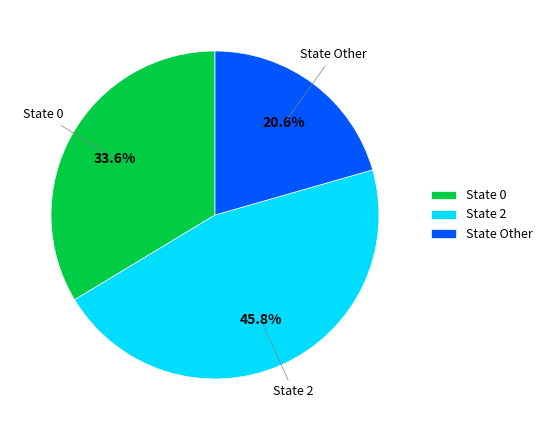

Is there a majority slice in this chart?

No